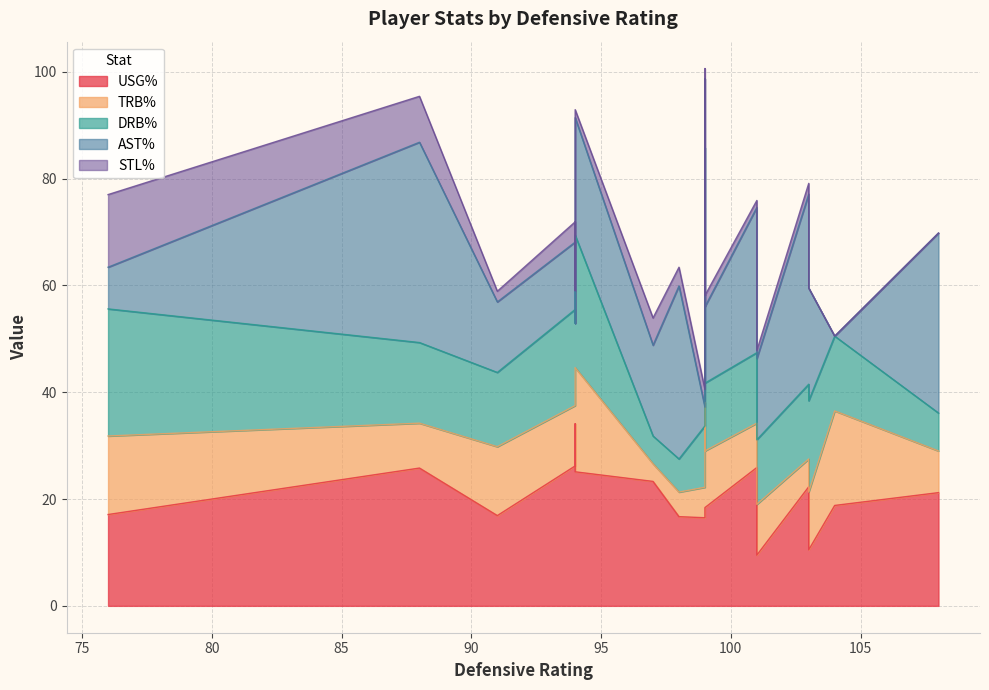

True or false: stl_pct and usg_pct intersect in this chart.

False